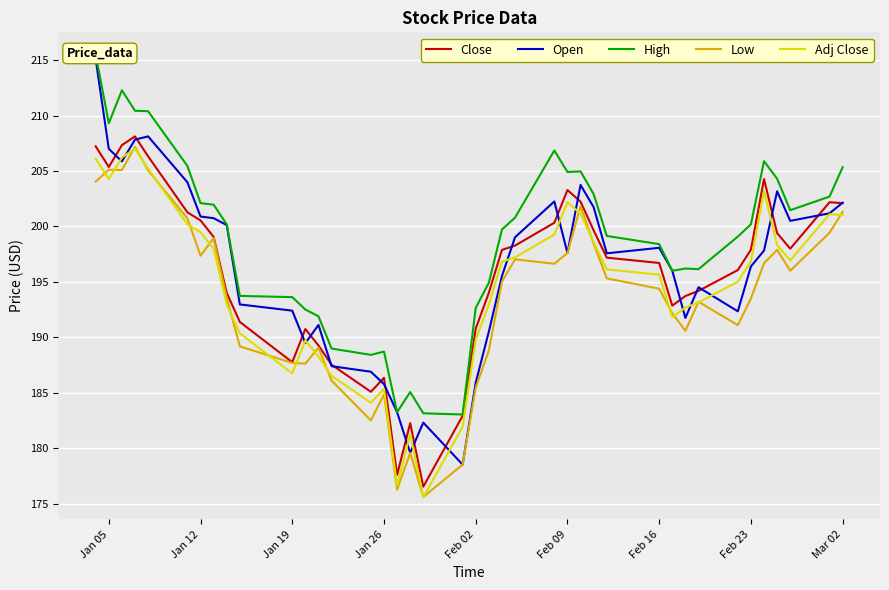

What is the difference between the second highest and second lowest values in the High series?

29.1